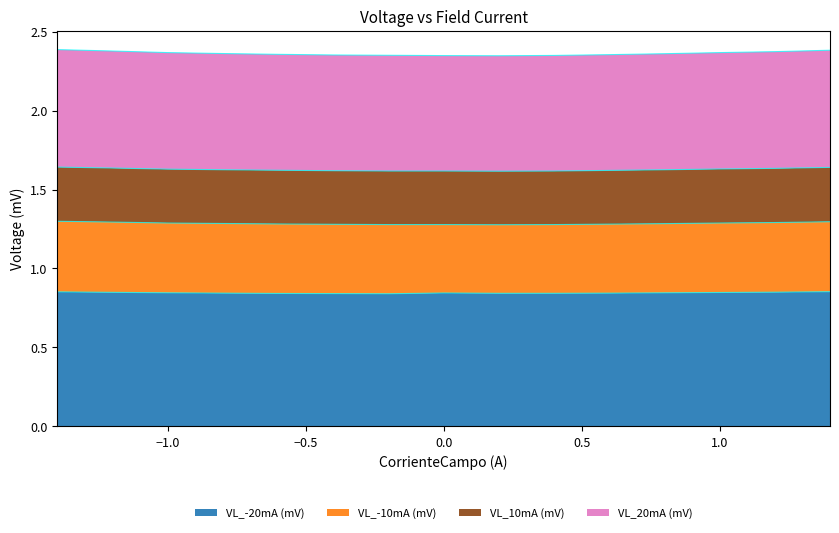

True or false: VL_20mA (mV) and VL_-20mA (mV) intersect in this chart.

False